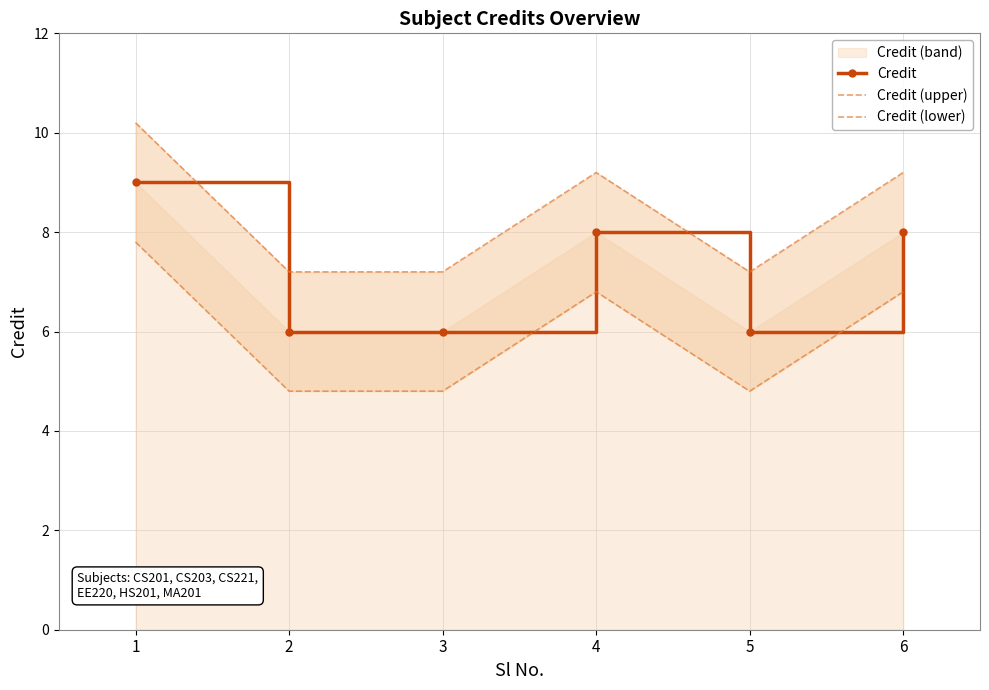

In Credit, how many points are higher than both neighbors (excluding endpoints)?

1